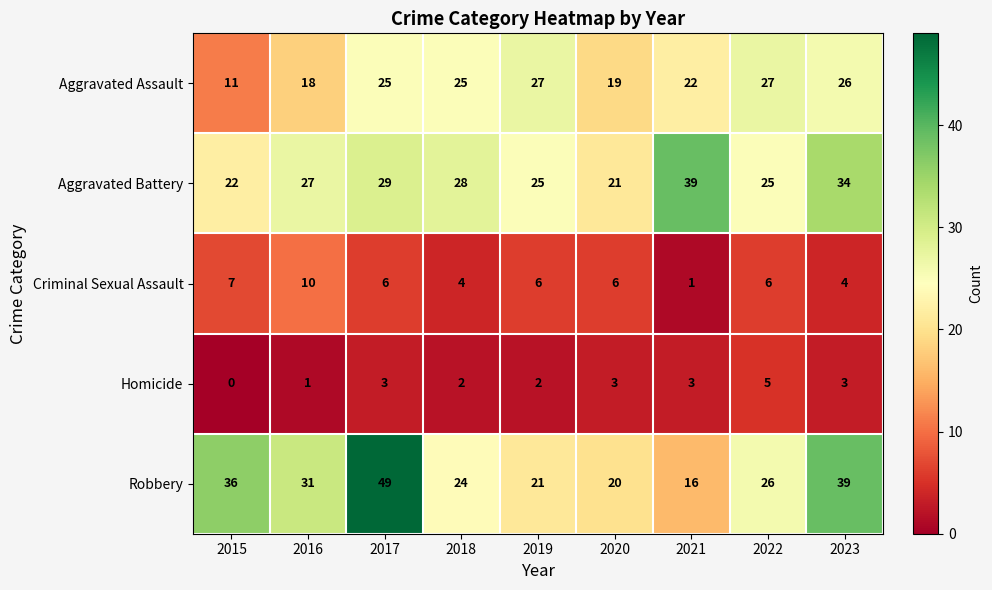

Read the Aggravated Battery value at 2017.

29